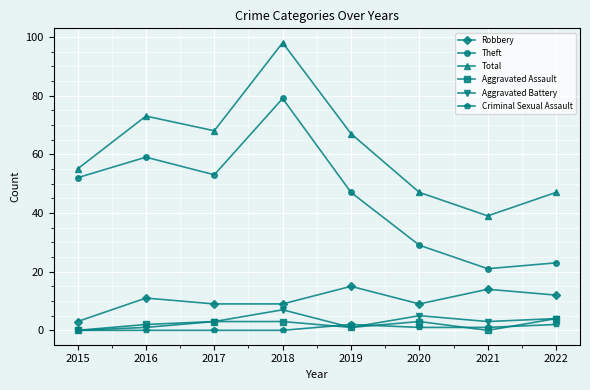

Which series ends up on top after the final intersection of Criminal Sexual Assault and Aggravated Battery?

Aggravated Battery